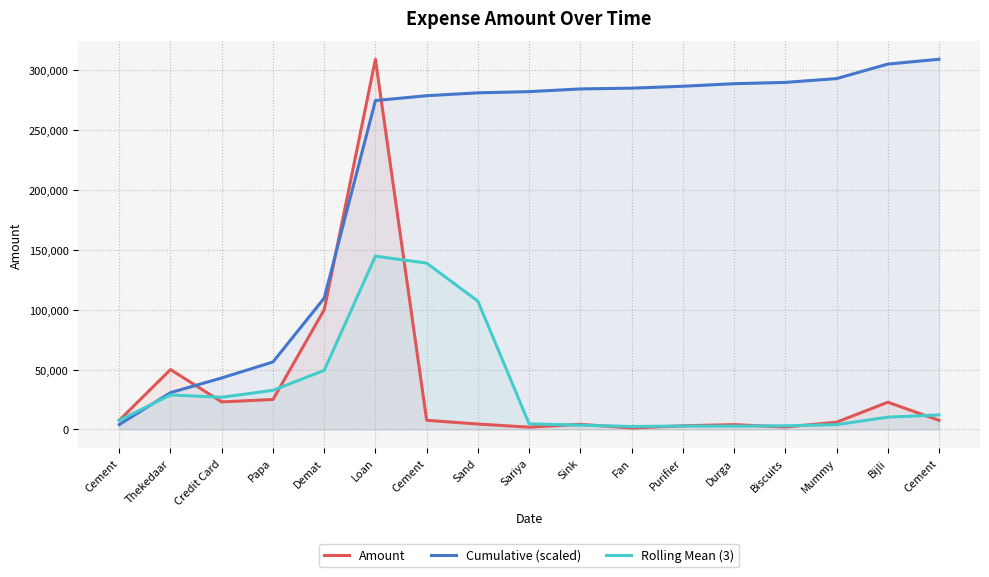

What is the label of the 1st point from the right?

Cement